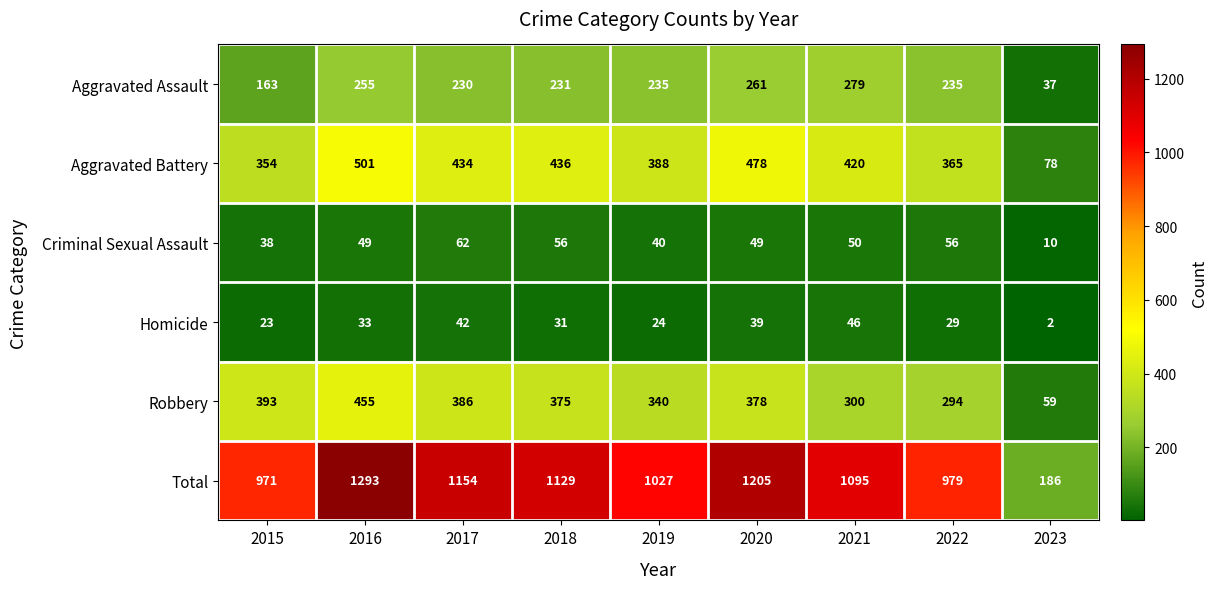

Which label corresponds to the largest value in the chart?

2016